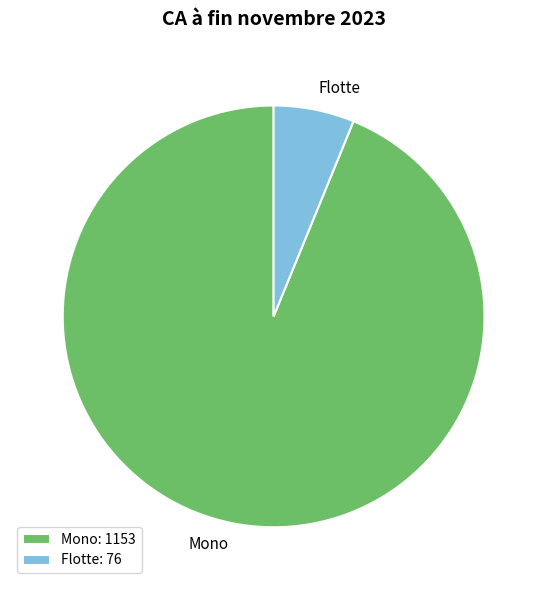

Do Mono and Flotte together represent more than half of the pie?

Yes